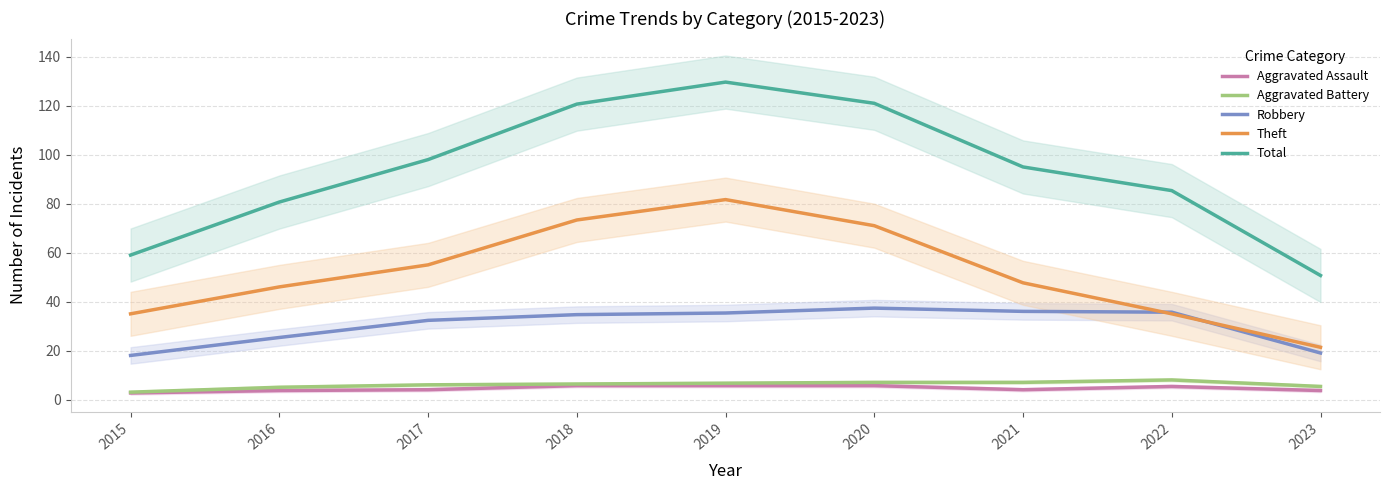

The value of Robbery at 2018 is 51.4. True or false?

False